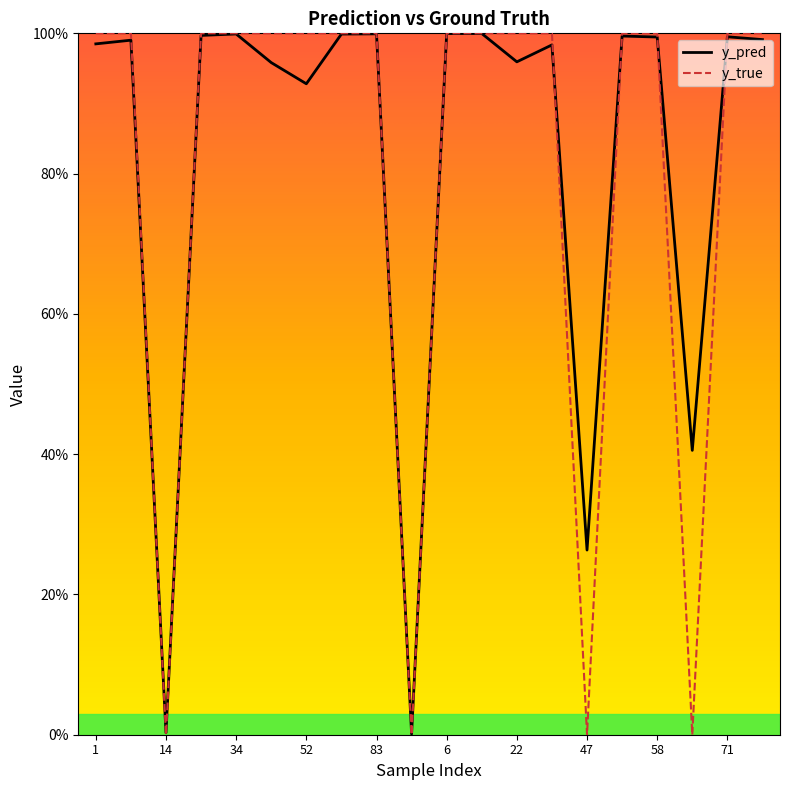

In y_true, how many points are lower than both neighbors (excluding endpoints)?

4